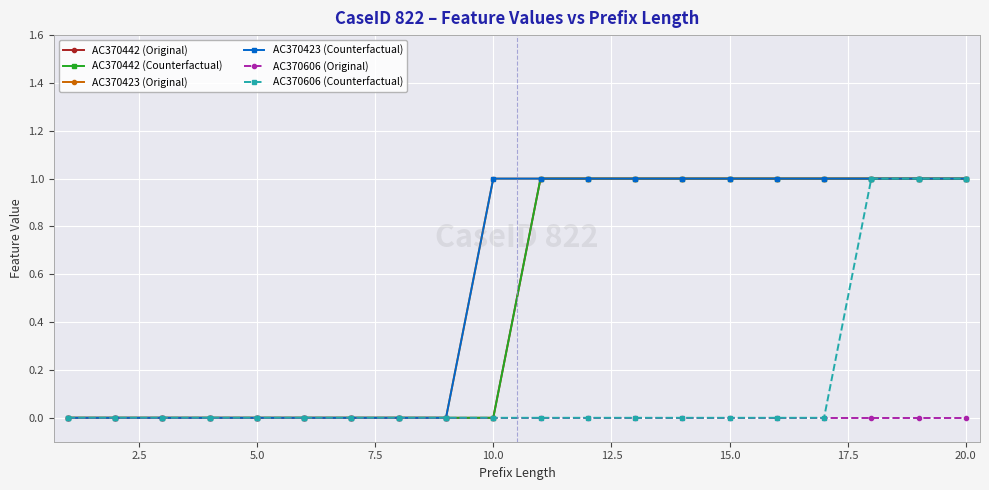

Does the chart have visible grid lines?

Yes